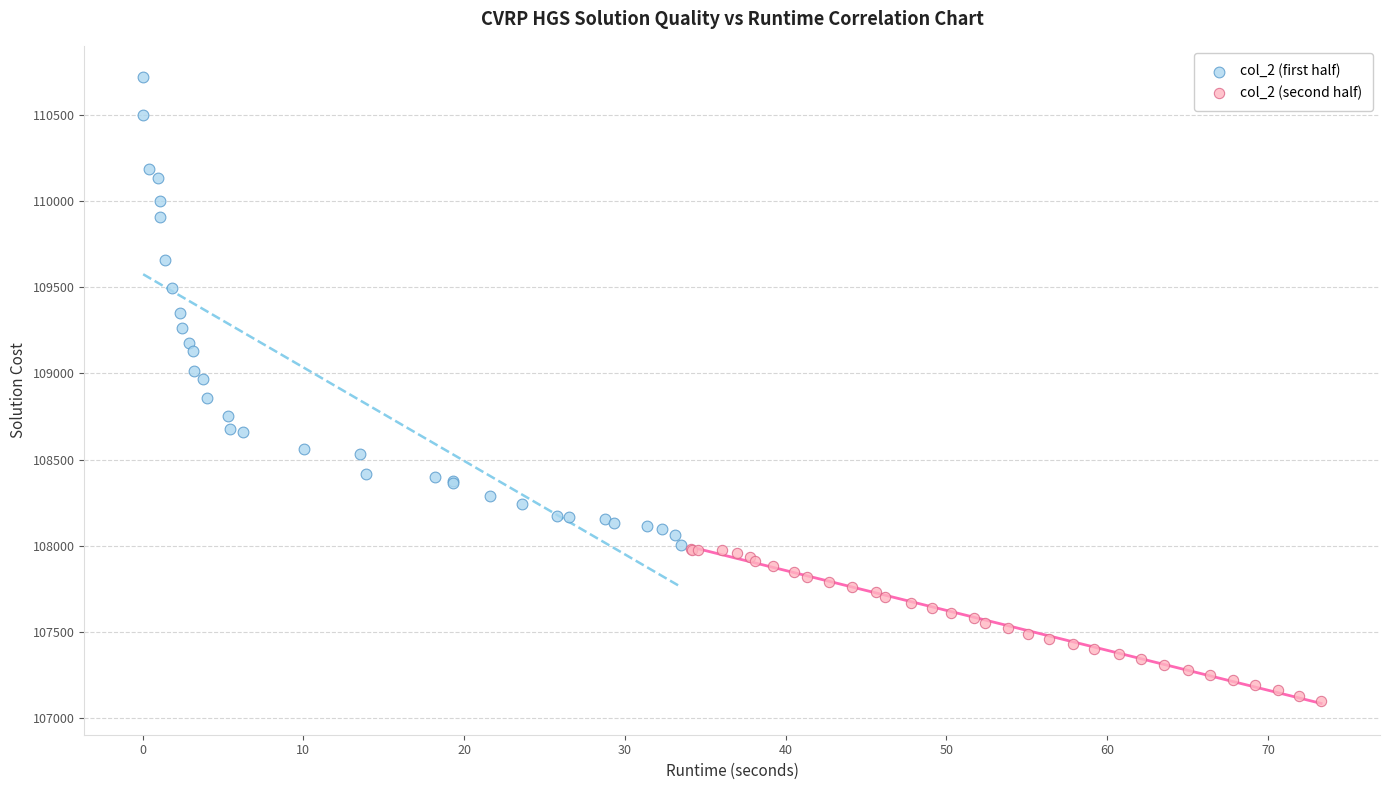

What are all the series names shown in the legend?

col_2 (first half), col_2 (second half)